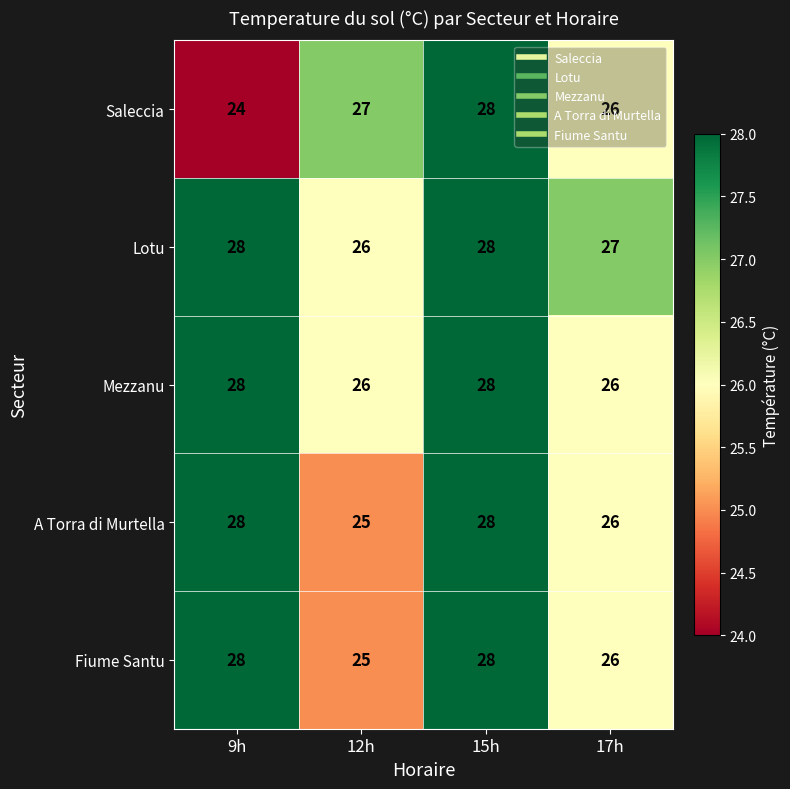

How many Fiume Santu values are between 26 and 28?

3